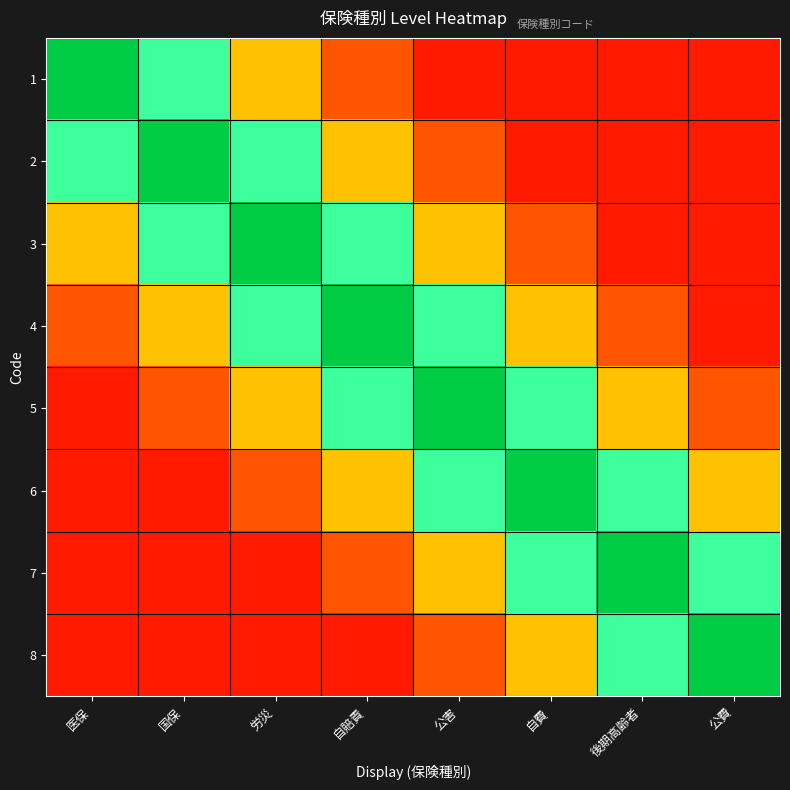

Which series has the largest range (max minus min)?

1